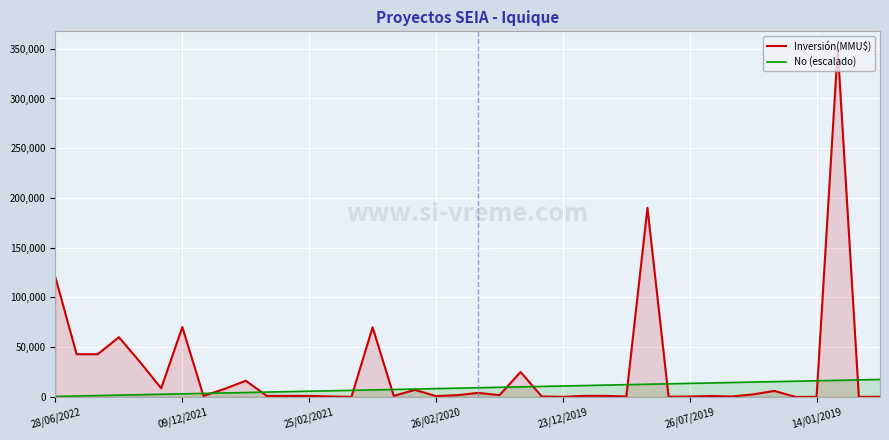

How many intersections are there between No (escalado) and Inversión(MMU$)?

11